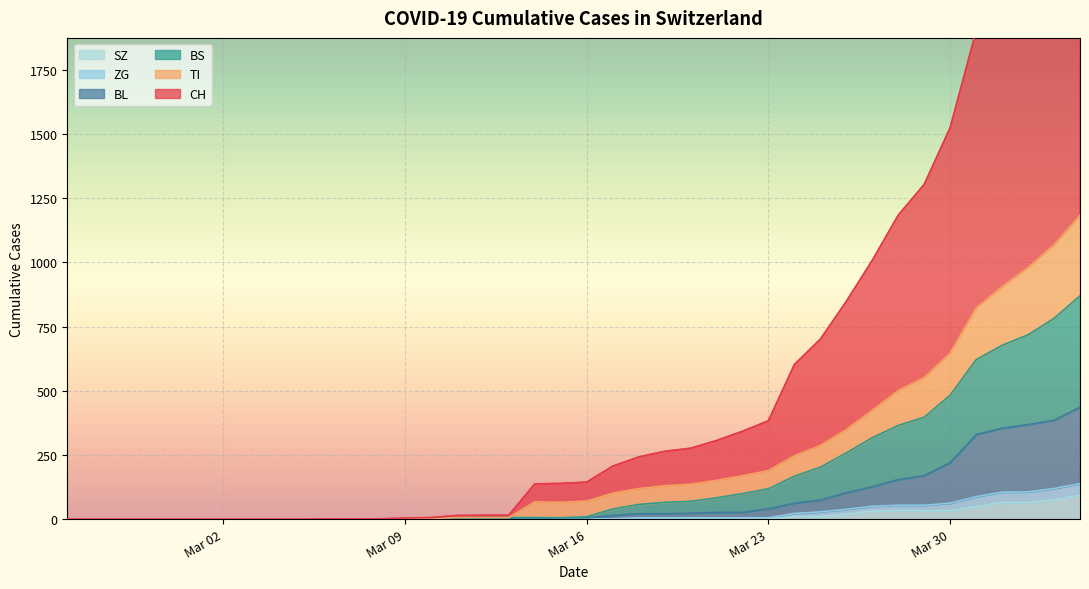

How many values in the BL series are below 5?

19